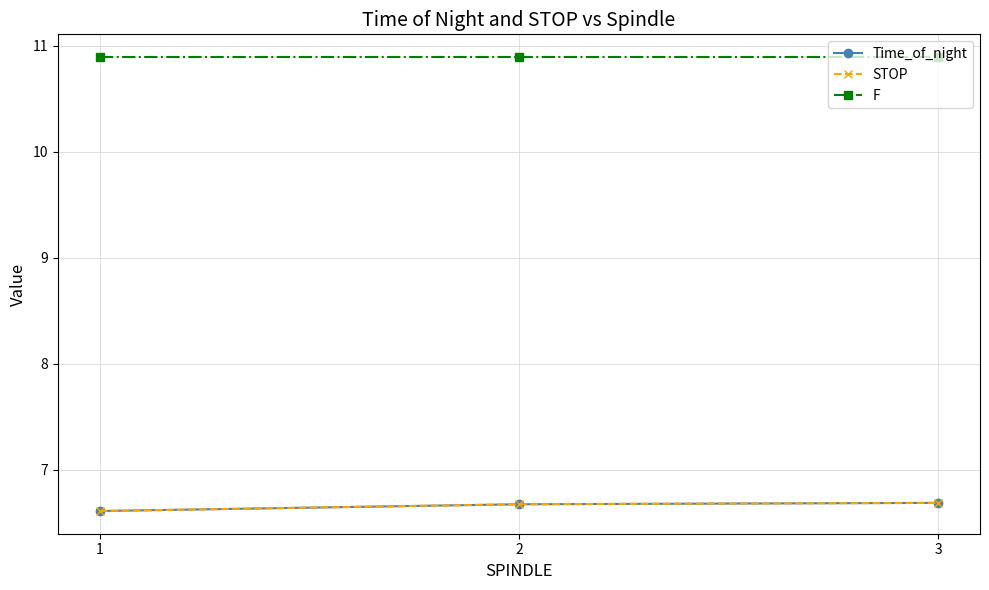

Which label corresponds to the smallest value in the chart?

1